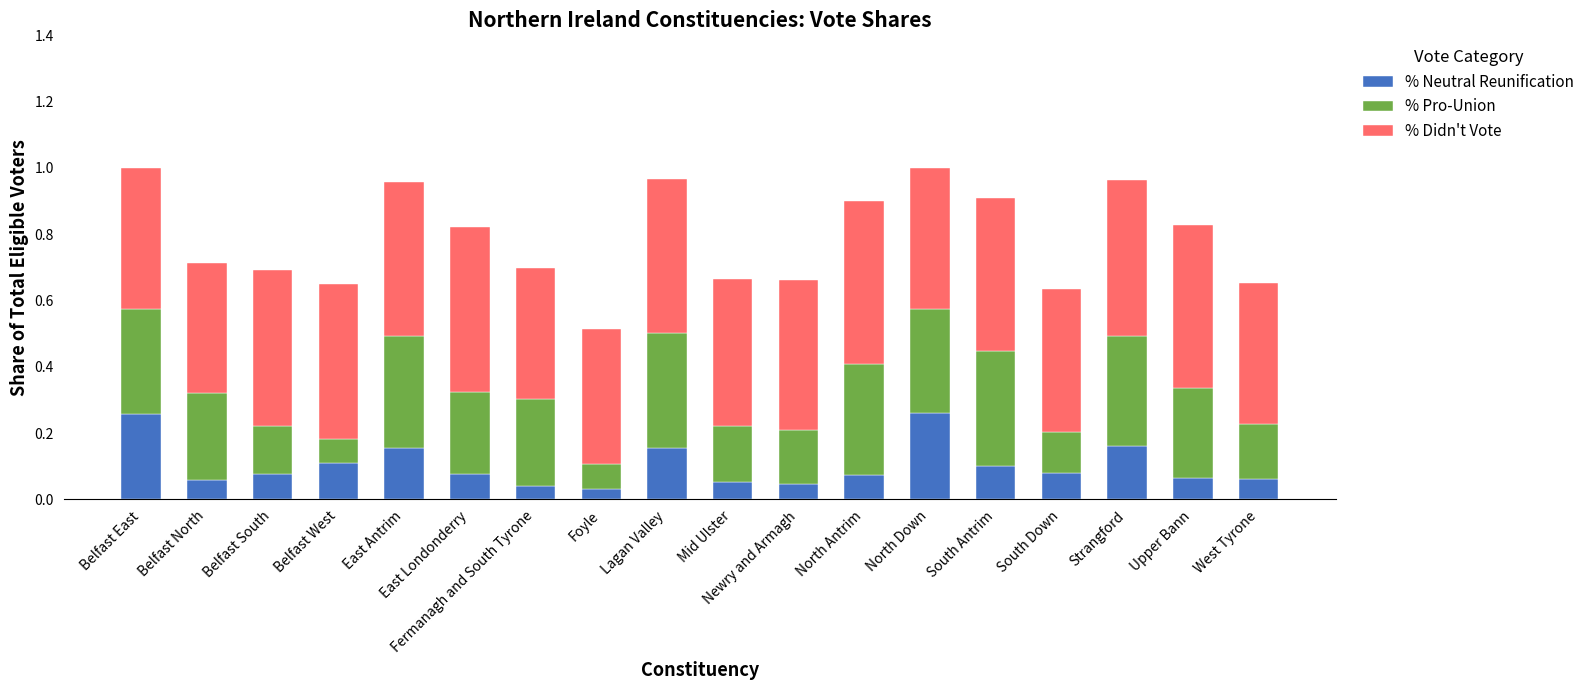

What is the sum of all % Neutral Reunification values?

1.9